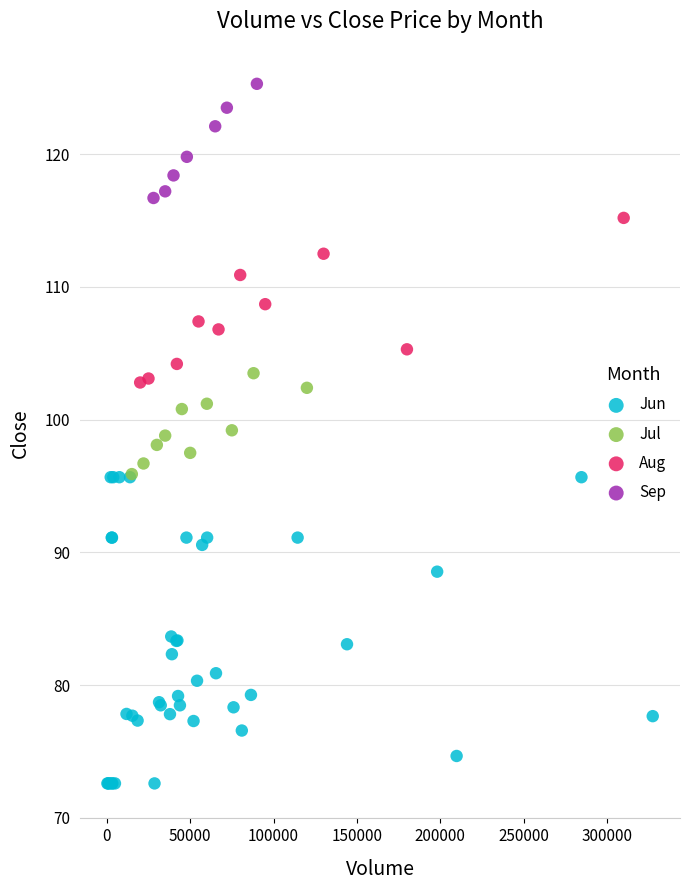

Which series contains the highest Y value?

Sep